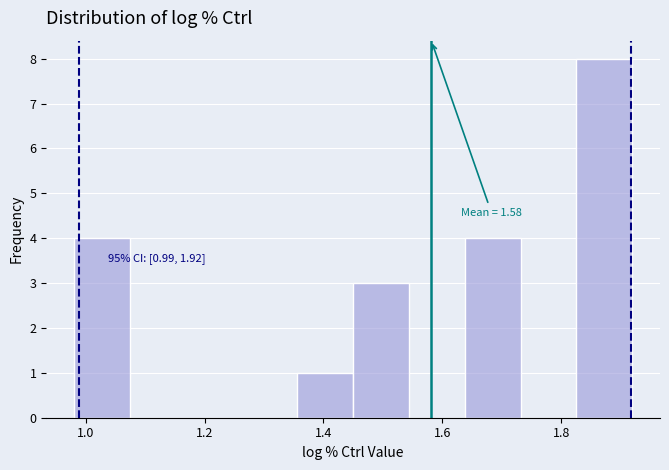

Over which range of the x-axis is the bar tallest?

1.82 to 1.92